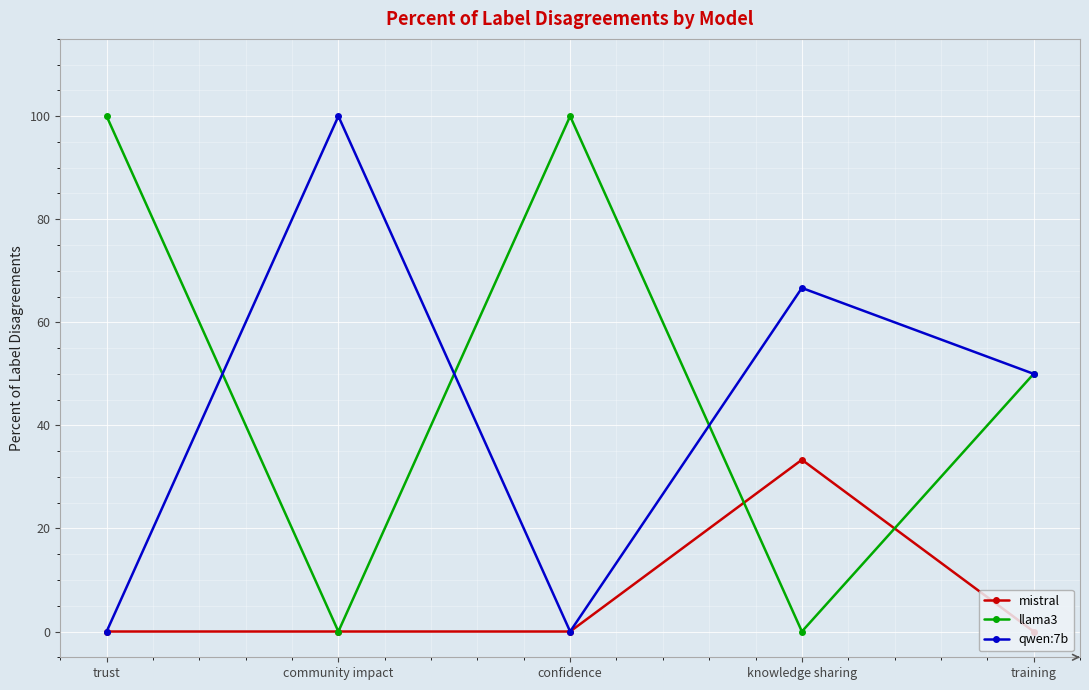

List the series in order of their overall mean, lowest first.

mistral, qwen:7b, llama3